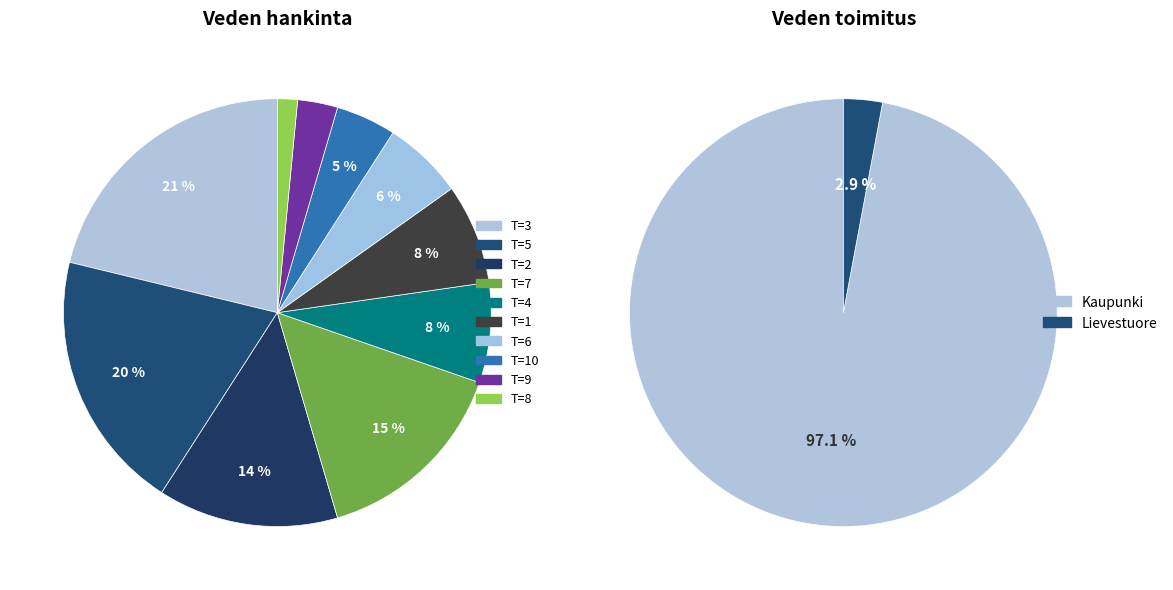

What percentage is NOT represented by 3?

78.8%